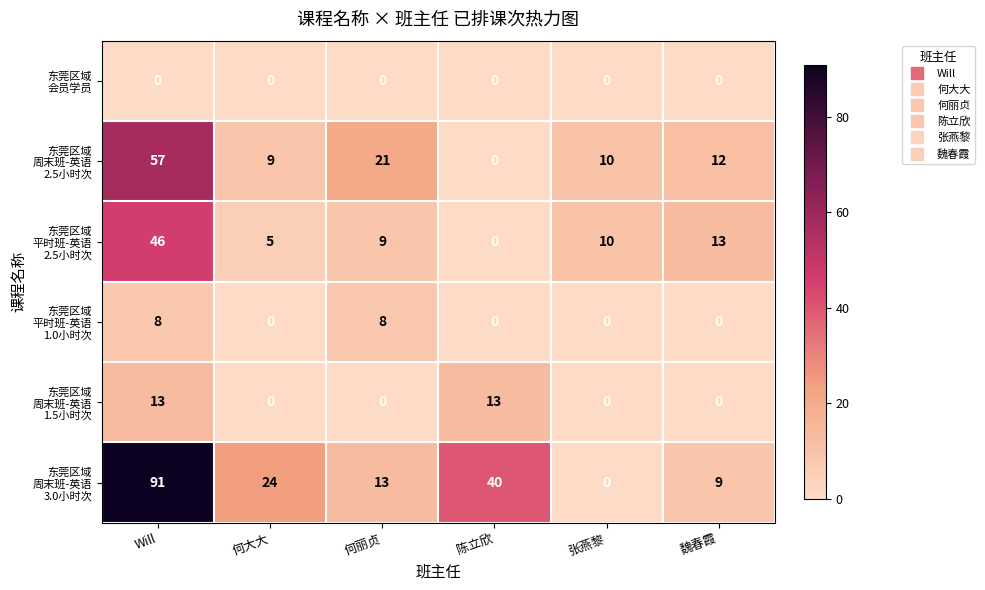

Which label corresponds to the largest value in the chart?

Will